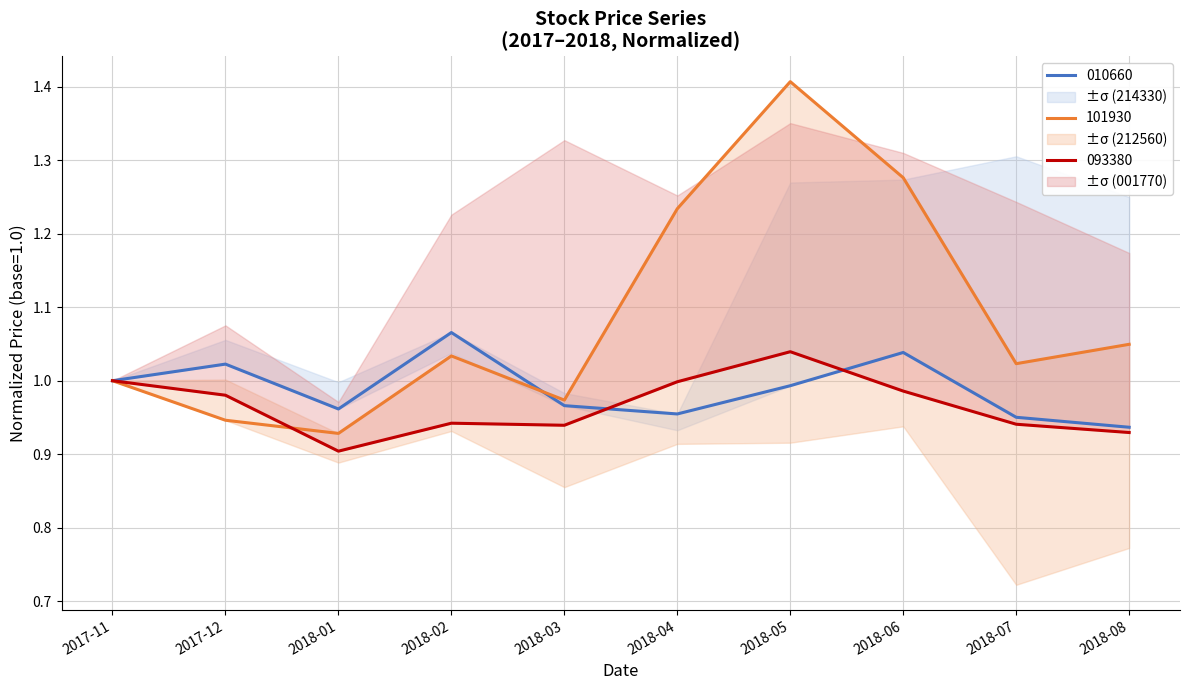

At which label is 101930 closest to 1?

2017-11